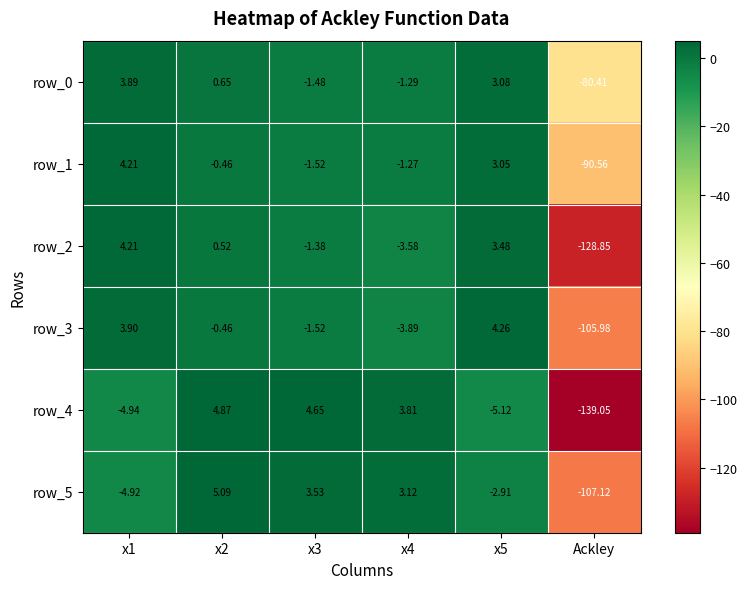

How many values in the row_0 series are below 0?

3